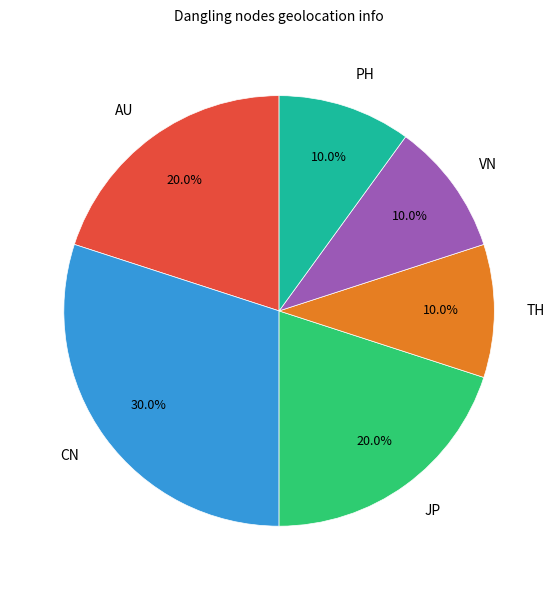

What percentage do VN and AU together represent?

30.0%